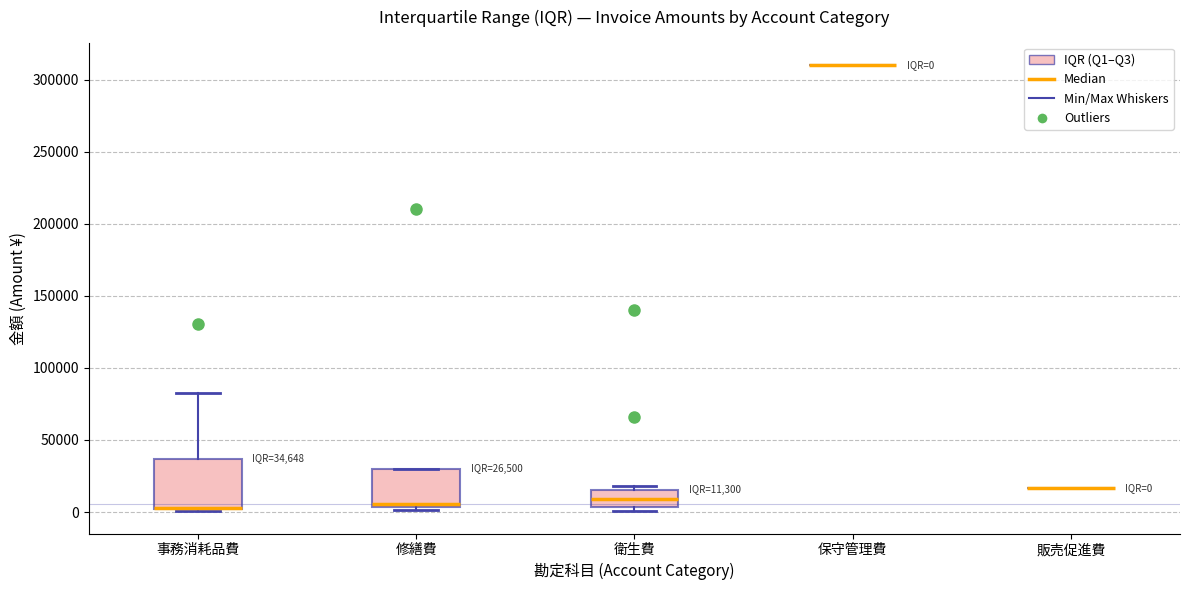

Which box is the tallest, from its lower edge to its upper edge?

事務消耗品費